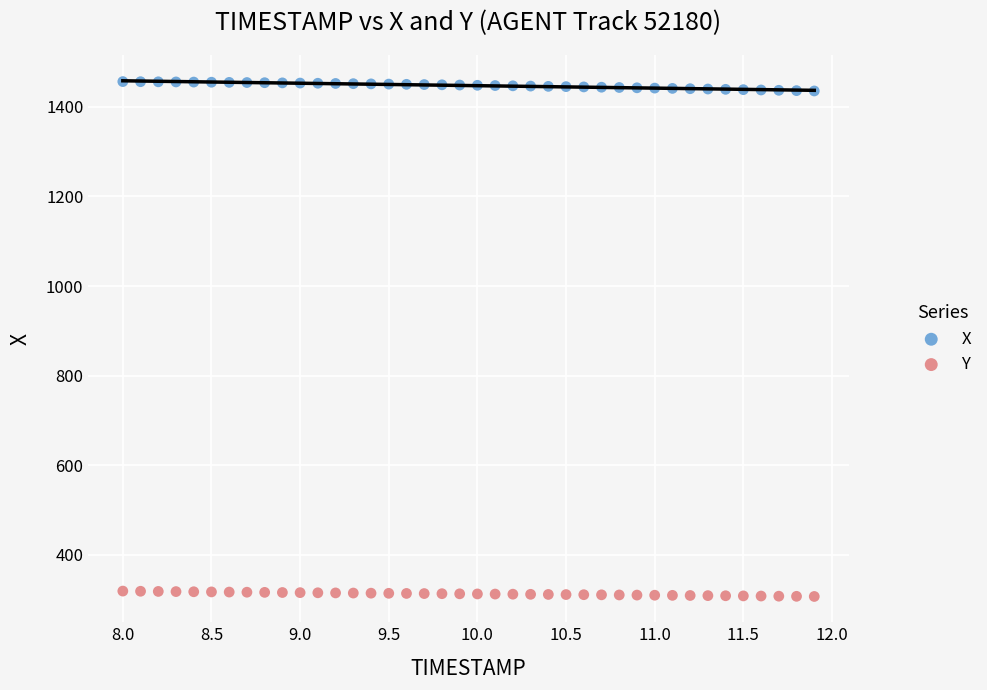

Which series reaches the minimum Y coordinate?

Y